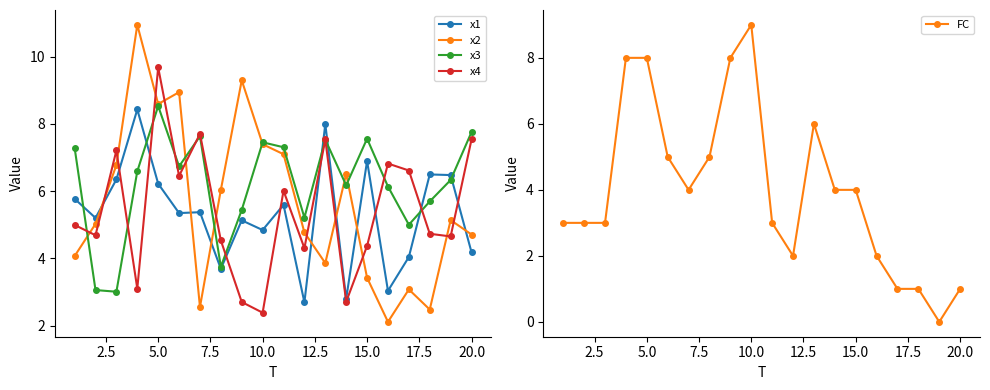

How many times do x2 and x1 cross each other?

7